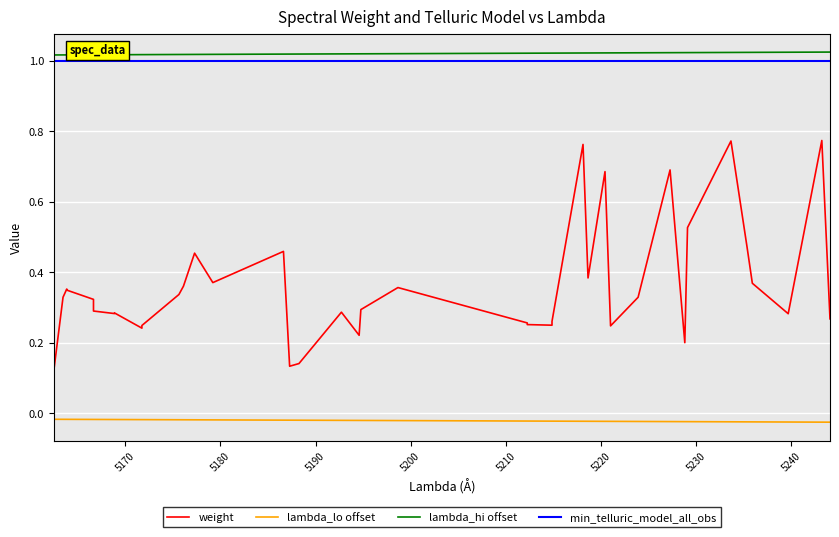

True or false: lambda_lo offset and min_telluric_model_all_obs intersect in this chart.

False